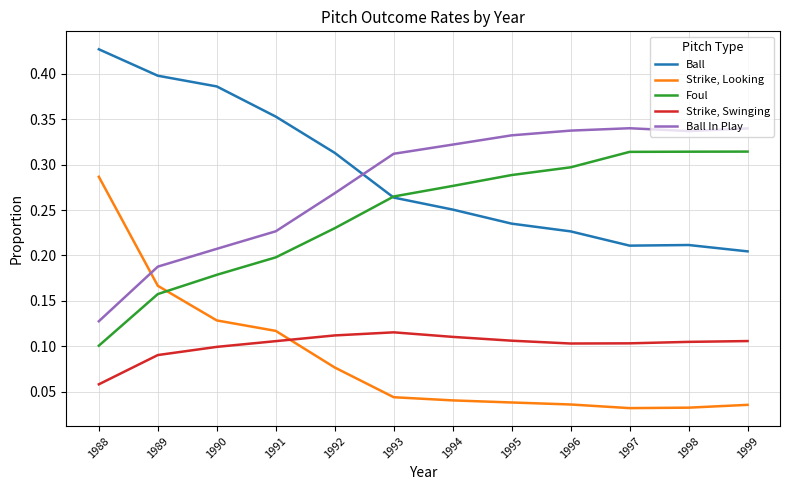

Which category has the lowest value in the Foul series?

1988